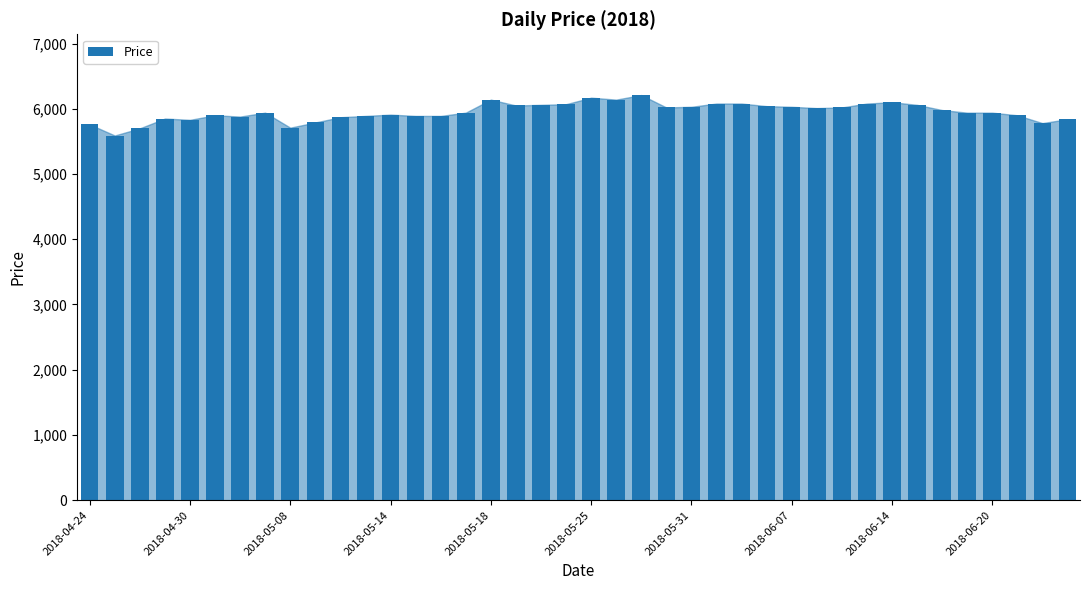

Does the chart contain any negative values?

No